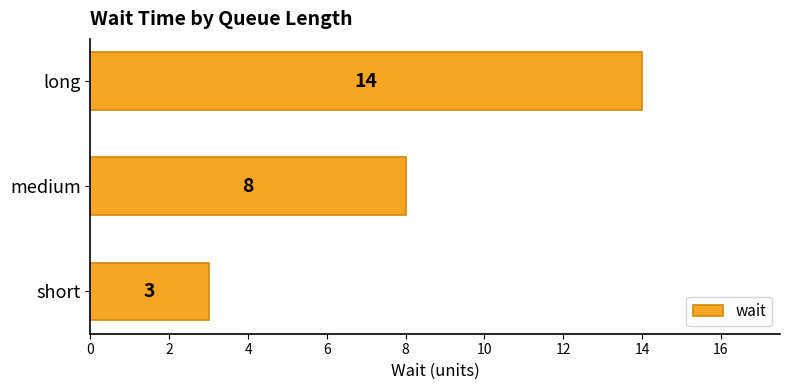

Reading top to bottom, extract all data points from this chart.

14	8	3